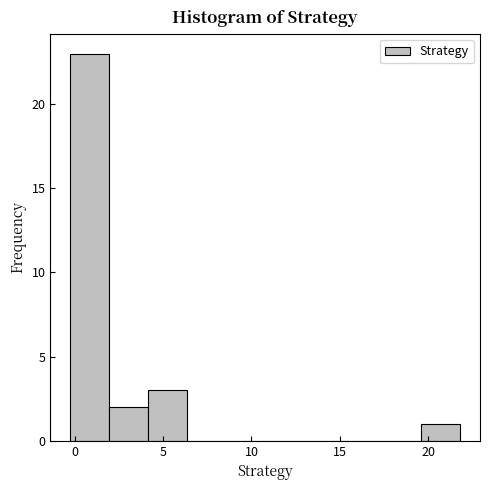

How tall is the bar that spans 2.0 to 4.0 on the x-axis? Neither the bar edges nor the heights are printed on the chart, so give them approximately, as read against the axes.

2